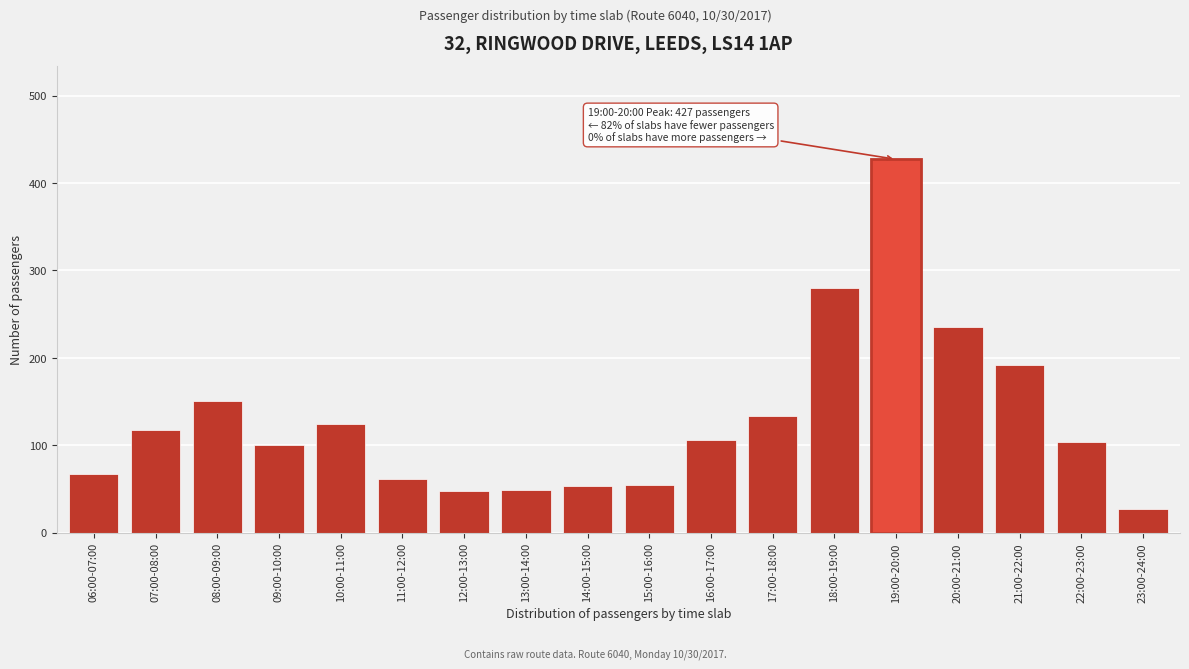

What is the value of the 12th bar from the left?

134